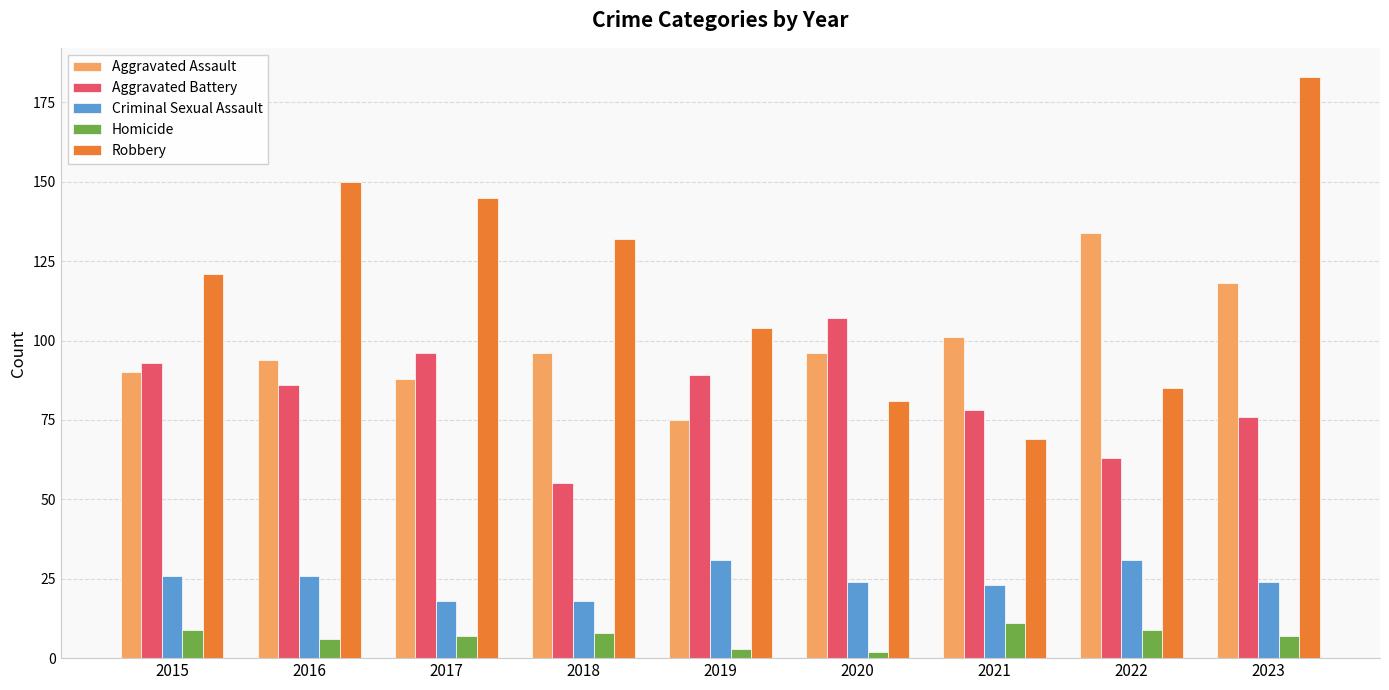

What is the value of the Aggravated Assault bar at the 8th from the left?

134